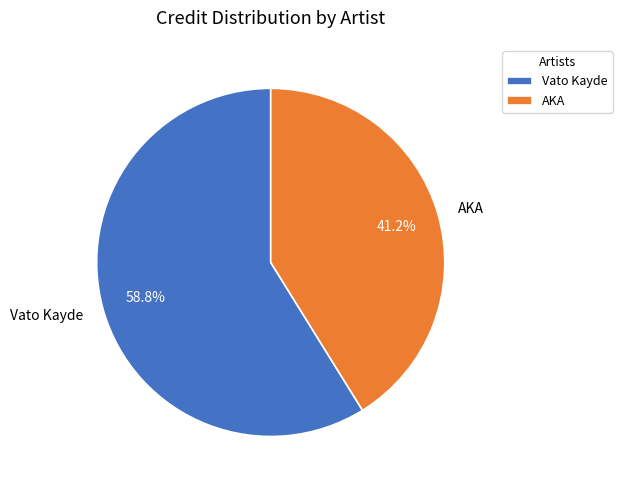

What percentage is the Vato Kayde slice, to the nearest percent?

59%